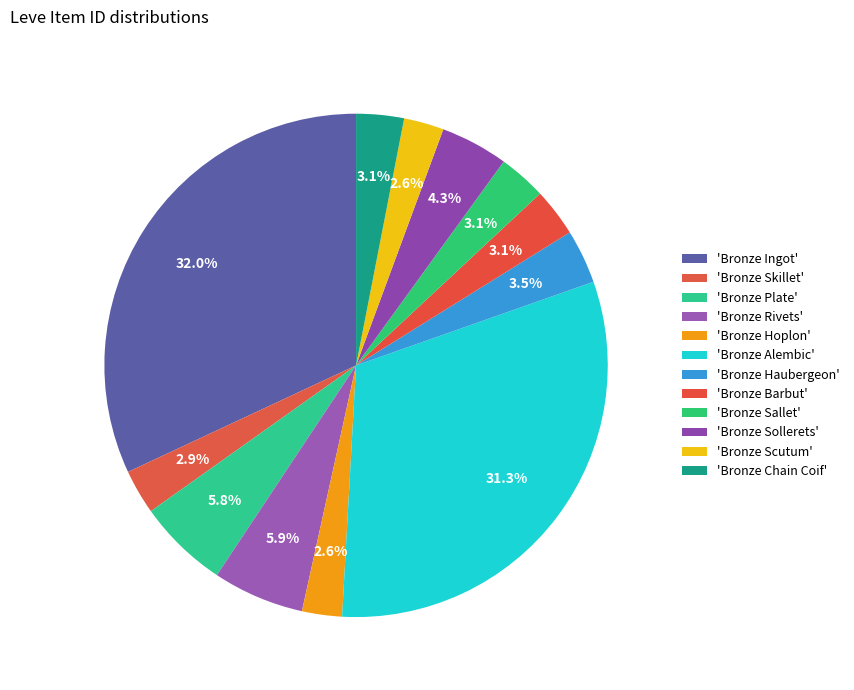

Rank the categories by value from lowest to highest.

Bronze Hoplon, Bronze Scutum, Bronze Skillet, Bronze Chain Coif, Bronze Sallet, Bronze Barbut, Bronze Haubergeon, Bronze Sollerets, Bronze Plate, Bronze Rivets, Bronze Alembic, Bronze Ingot